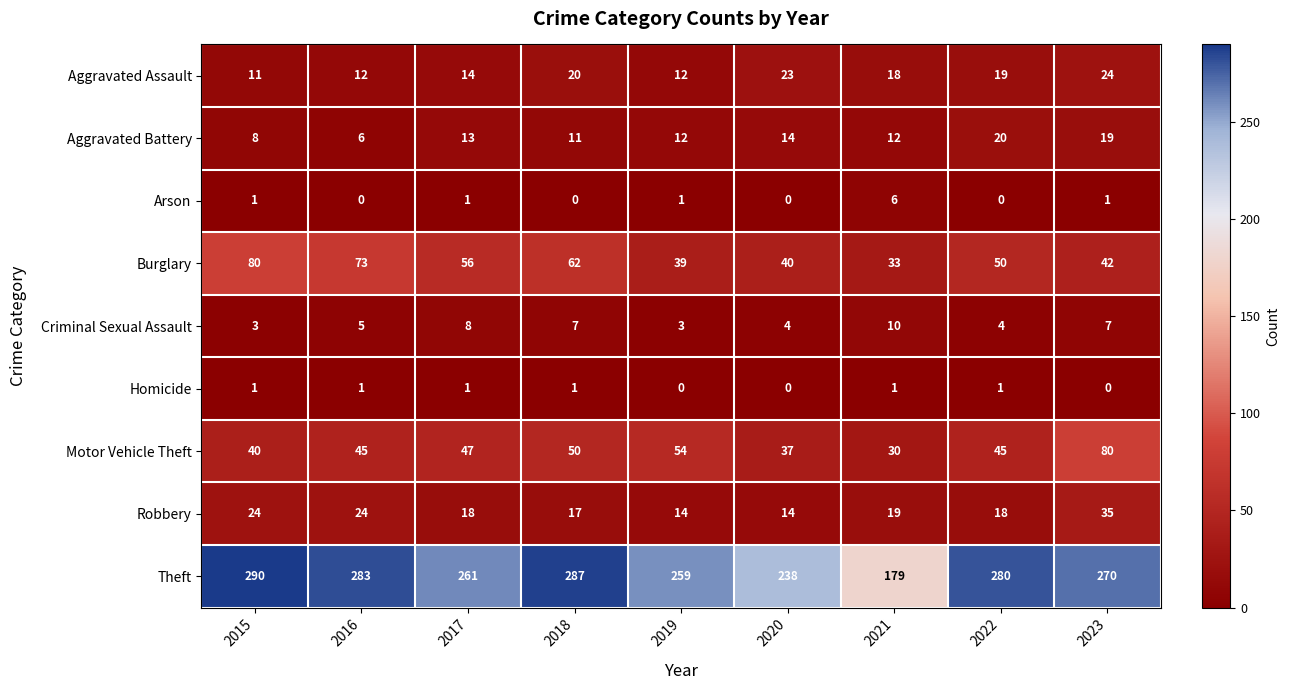

How many data points does each series have?

9